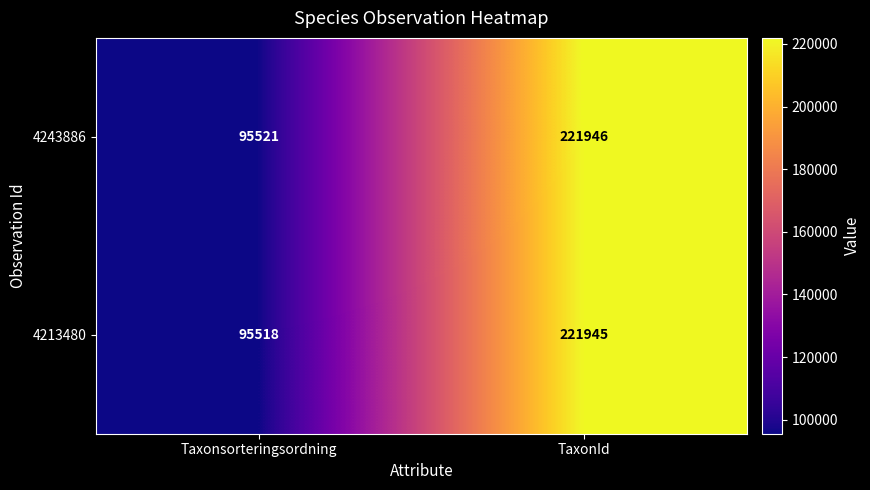

Which series has the largest range (max minus min)?

4213480